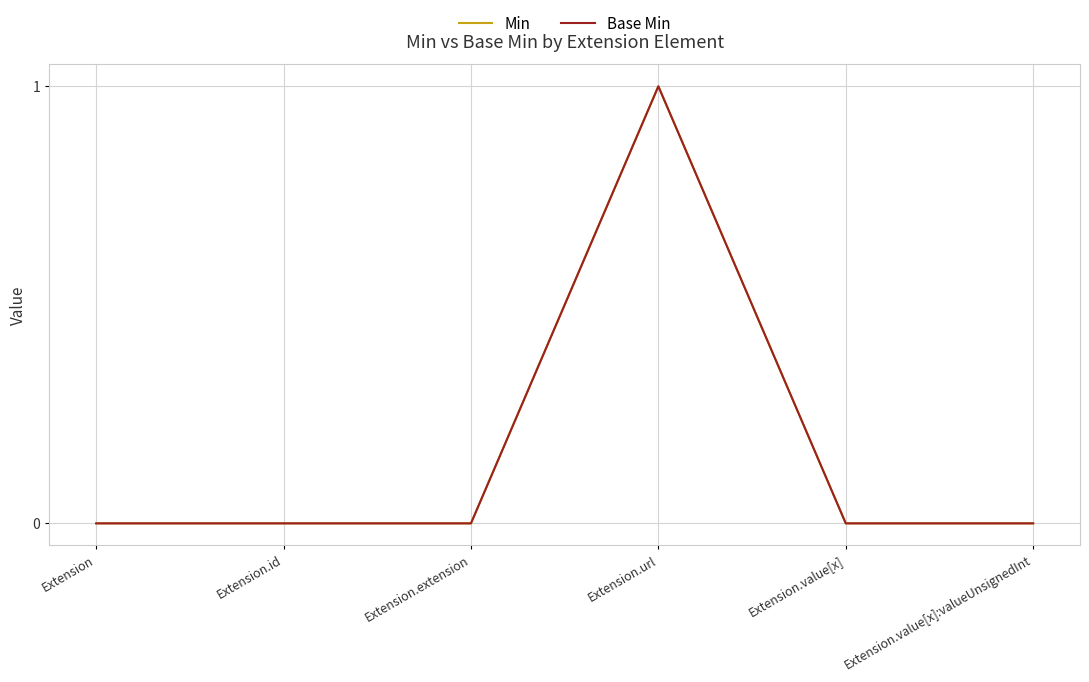

What is the label of the 3rd point from the right?

Extension.url